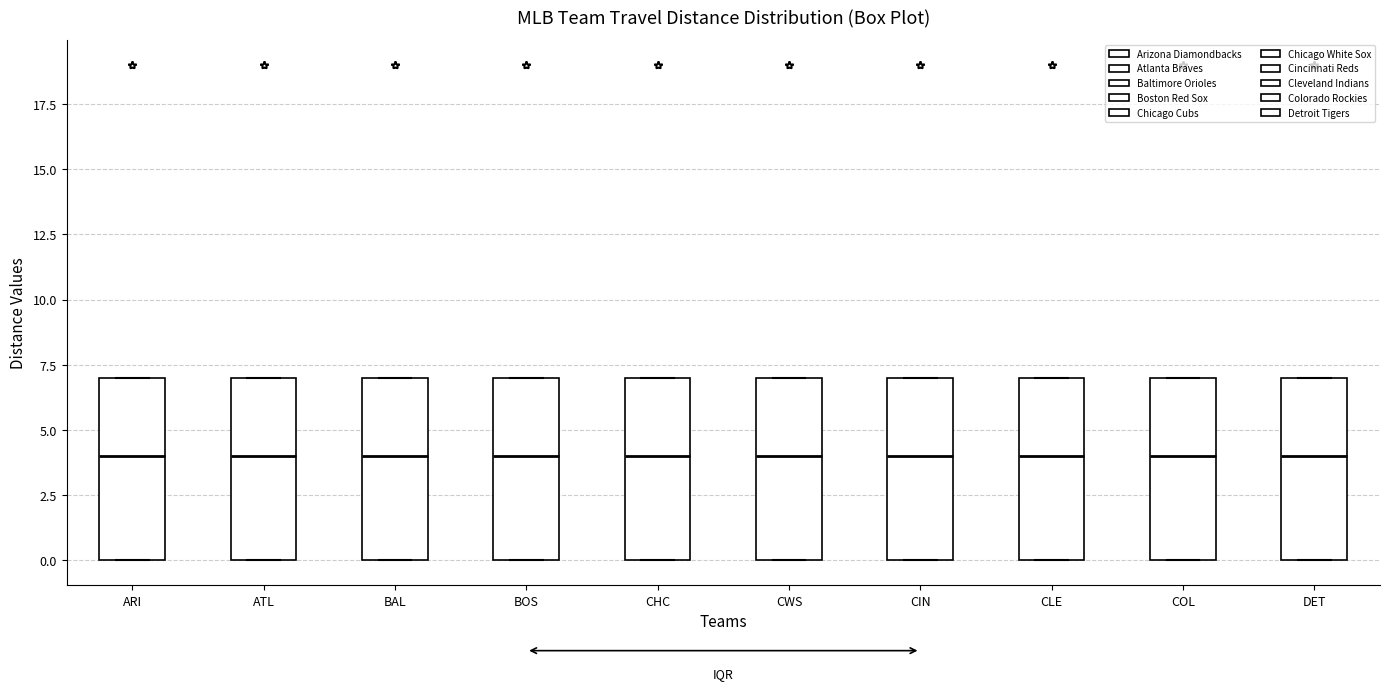

Reading left to right, transcribe this box plot: for each box, give where its median line is, the range the box spans, and where its two whiskers end, as read against the y-axis. The values are not printed on the chart, so give them approximately, as read against the axis.

ARI: median 4, box 0 to 7, whiskers 0 to 7
ATL: median 4, box 0 to 7, whiskers 0 to 7
BAL: median 4, box 0 to 7, whiskers 0 to 7
BOS: median 4, box 0 to 7, whiskers 0 to 7
CHC: median 4, box 0 to 7, whiskers 0 to 7
CWS: median 4, box 0 to 7, whiskers 0 to 7
CIN: median 4, box 0 to 7, whiskers 0 to 7
CLE: median 4, box 0 to 7, whiskers 0 to 7
COL: median 4, box 0 to 7, whiskers 0 to 7
DET: median 4, box 0 to 7, whiskers 0 to 7